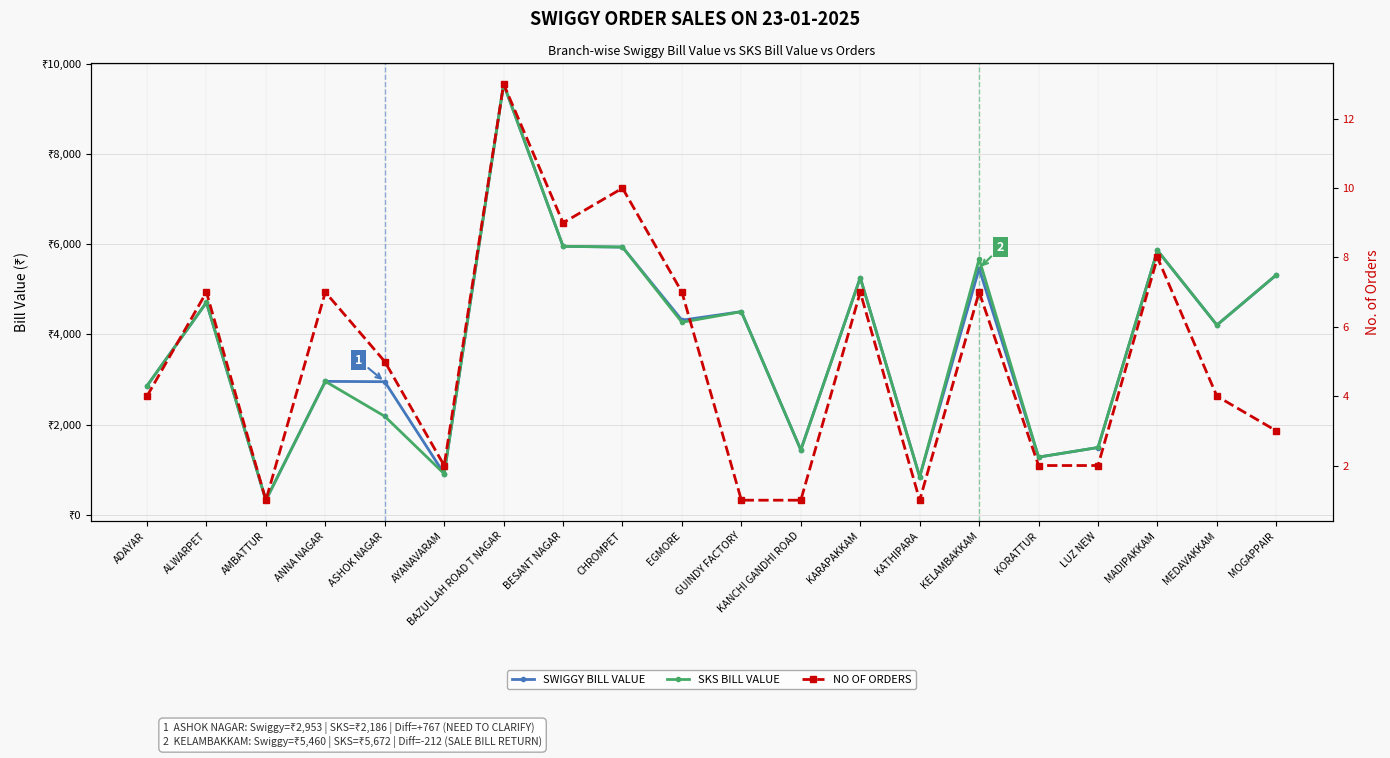

Does the chart have visible grid lines?

Yes